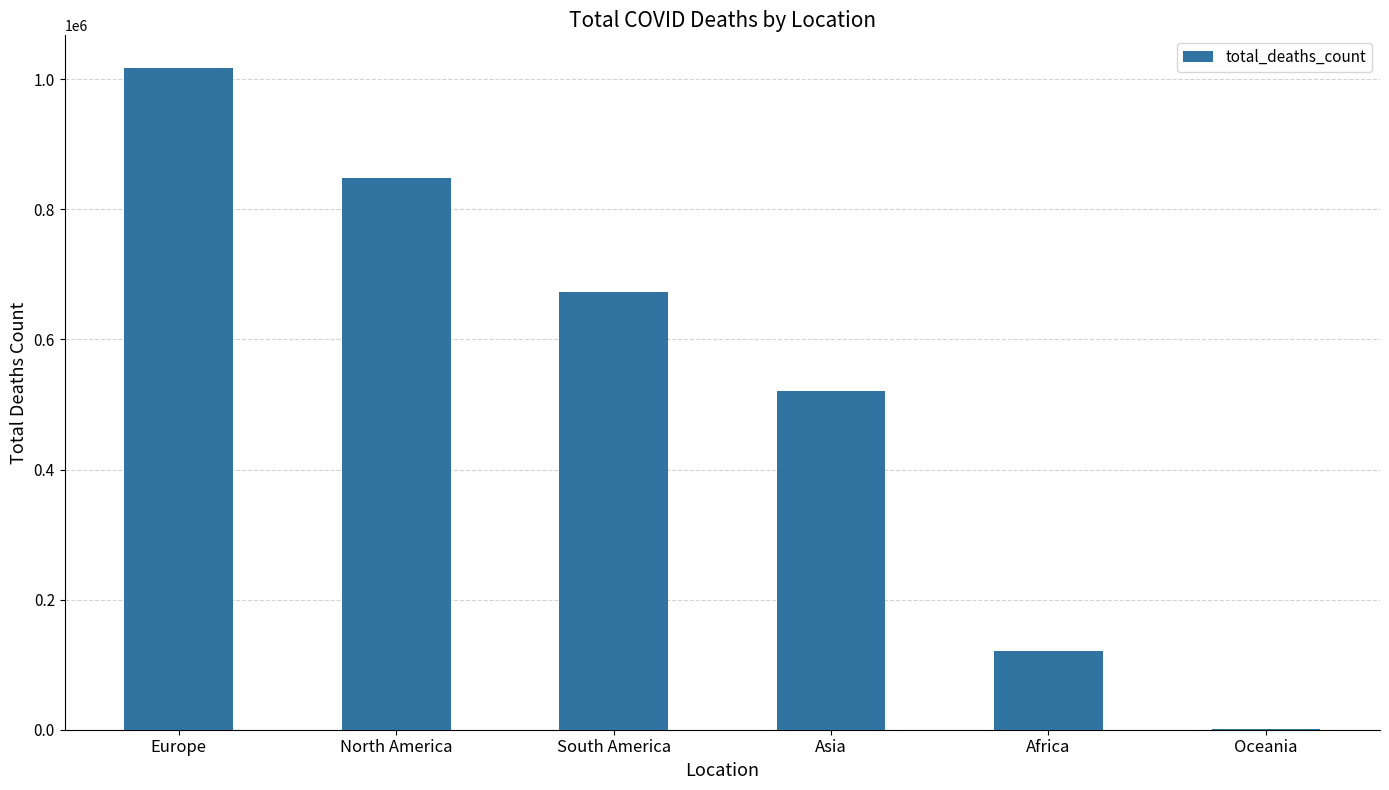

Count the number of categories in the chart.

6